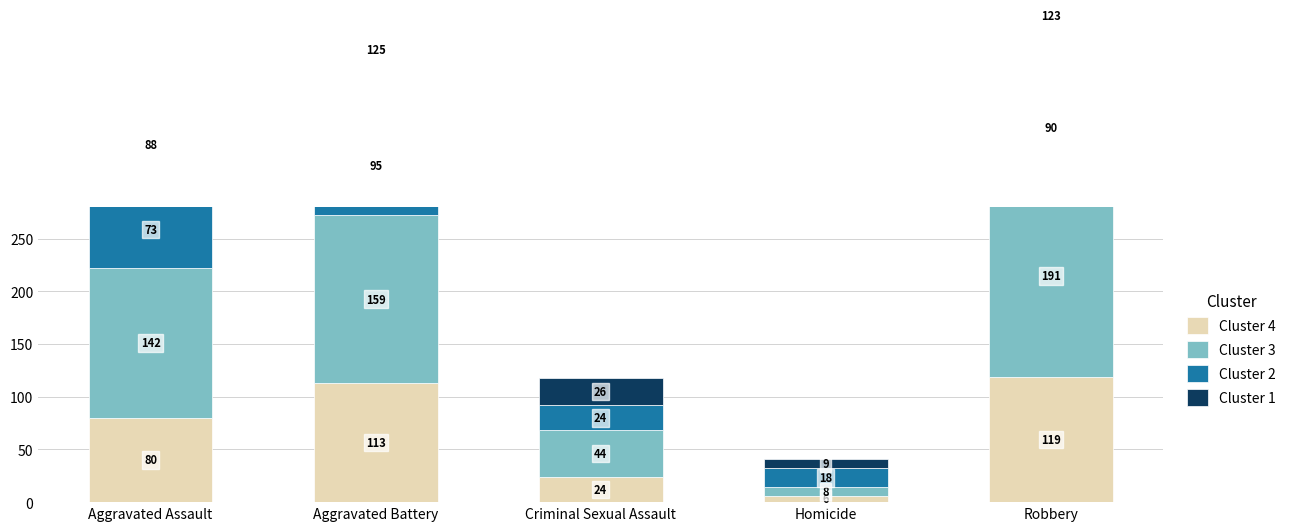

What are all the series names shown in the legend?

Cluster 4, Cluster 3, Cluster 2, Cluster 1